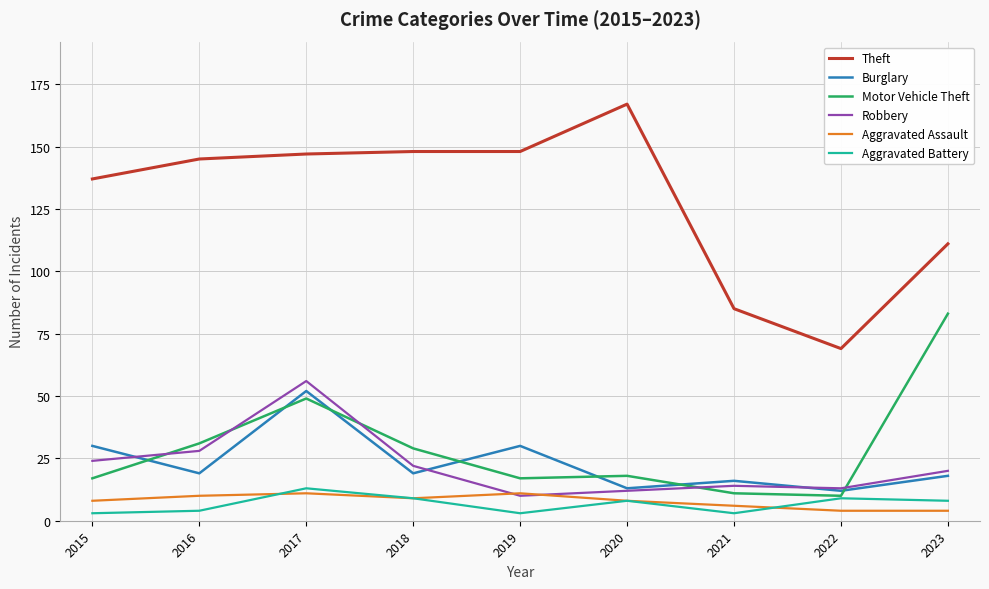

List the series in order of their peak value, highest first.

Theft, Motor Vehicle Theft, Robbery, Burglary, Aggravated Battery, Aggravated Assault